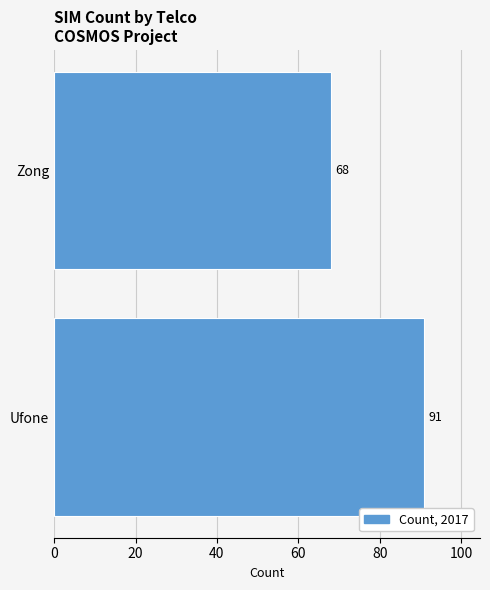

Reading bottom to top, what are all the values shown in this chart?

Ufone=91	Zong=68